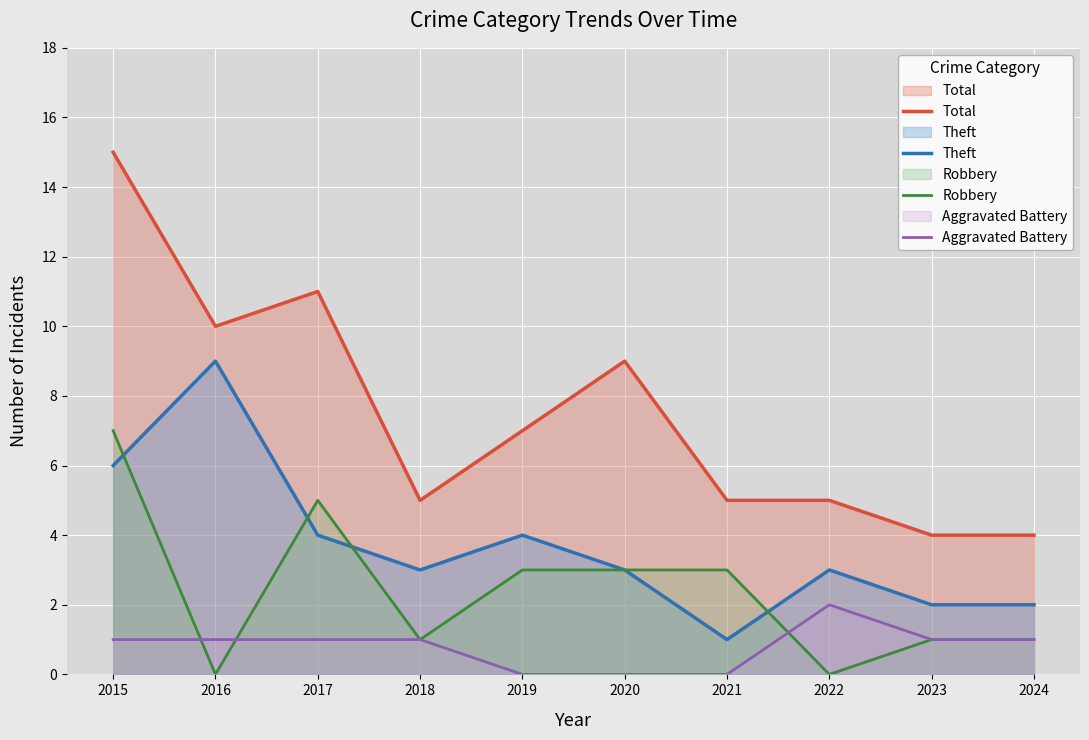

At which category does Aggravated Battery reach its first local peak?

2022